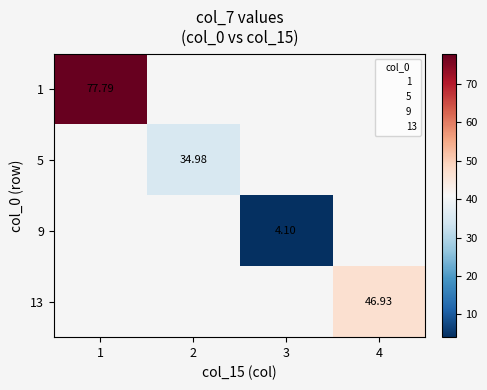

At which label does 9 first exceed 4?

3